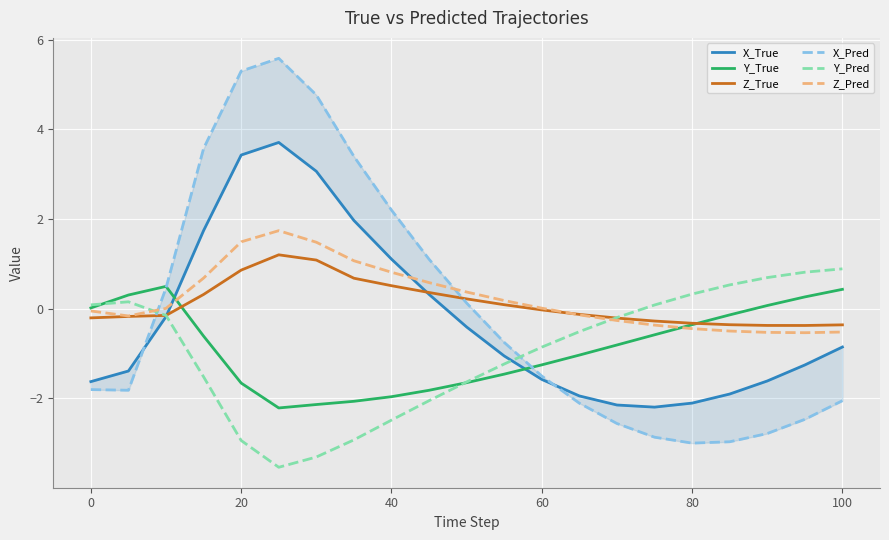

List the series in order of their peak value, lowest first.

Y_True, Y_Pred, Z_True, Z_Pred, X_True, X_Pred